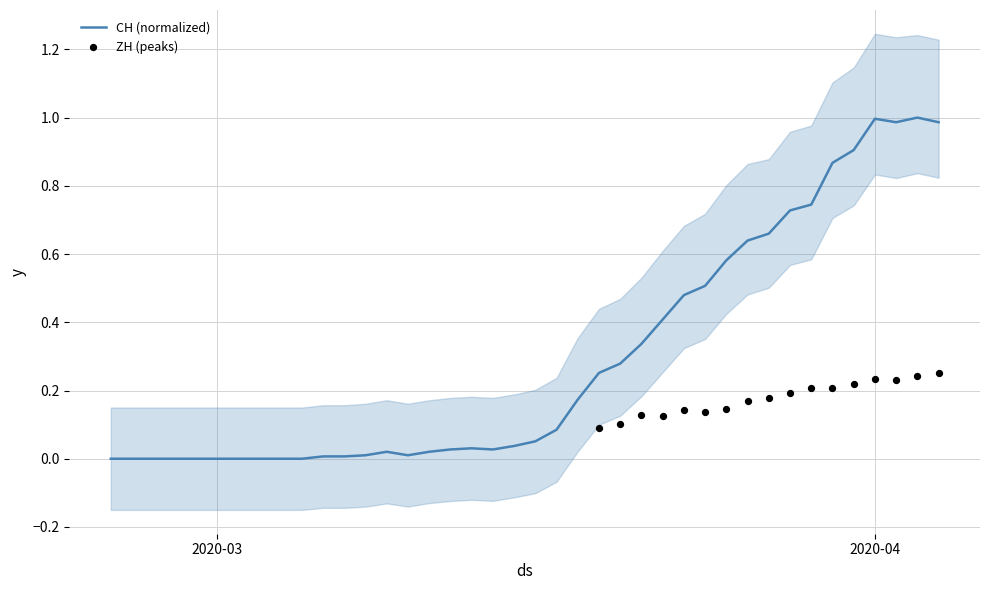

What is the highest value of the CH (normalized) series?

1.0